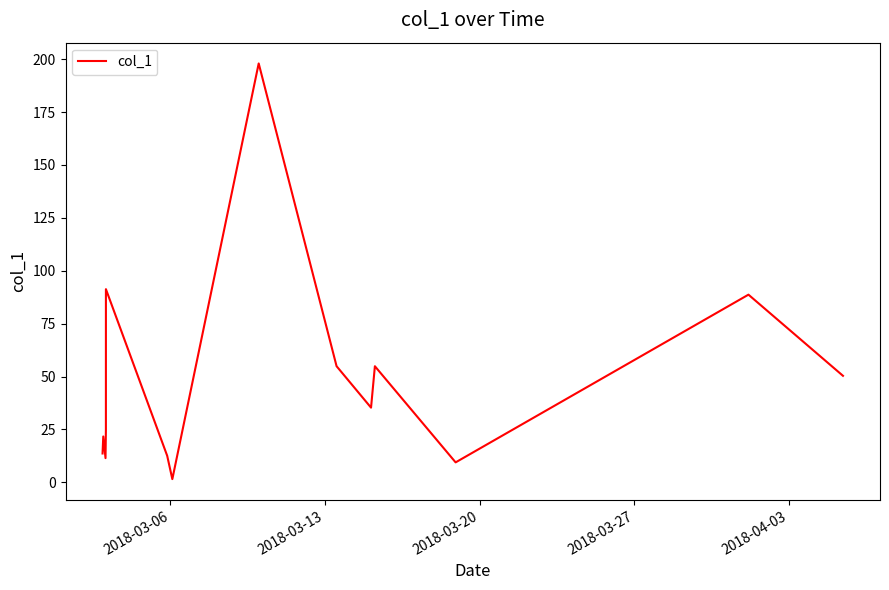

What is the difference between the maximum and minimum values?

196.5